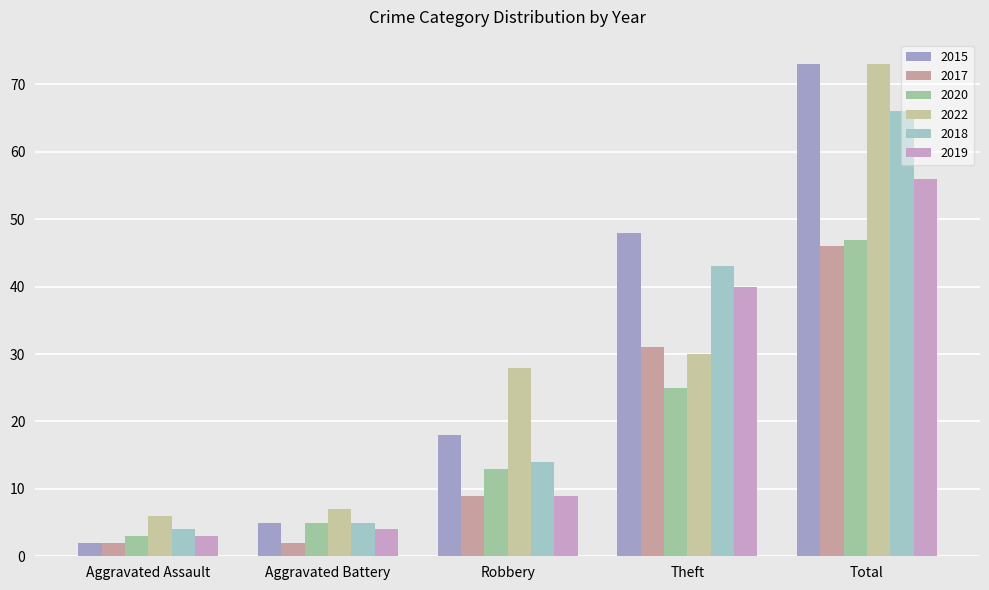

What is the difference between the highest and lowest values at Theft?

23